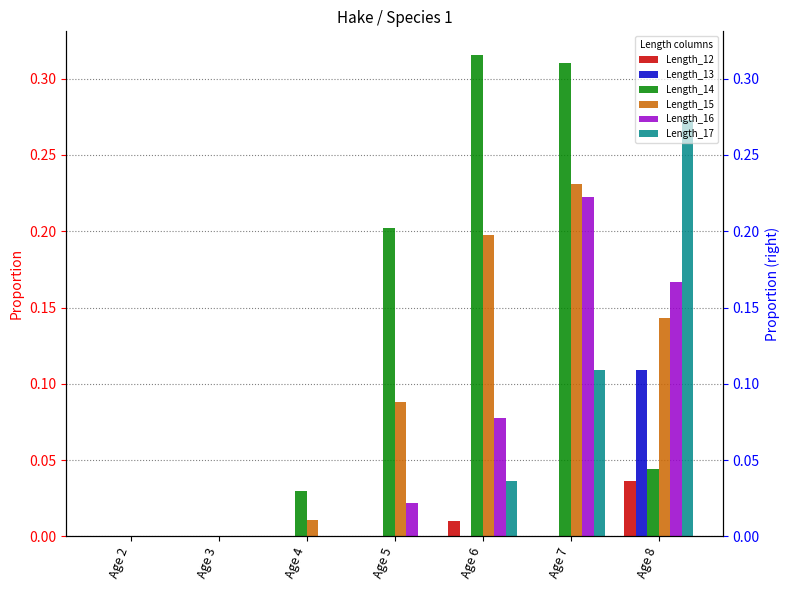

At which label is Length_16 closest to 0?

Age 2